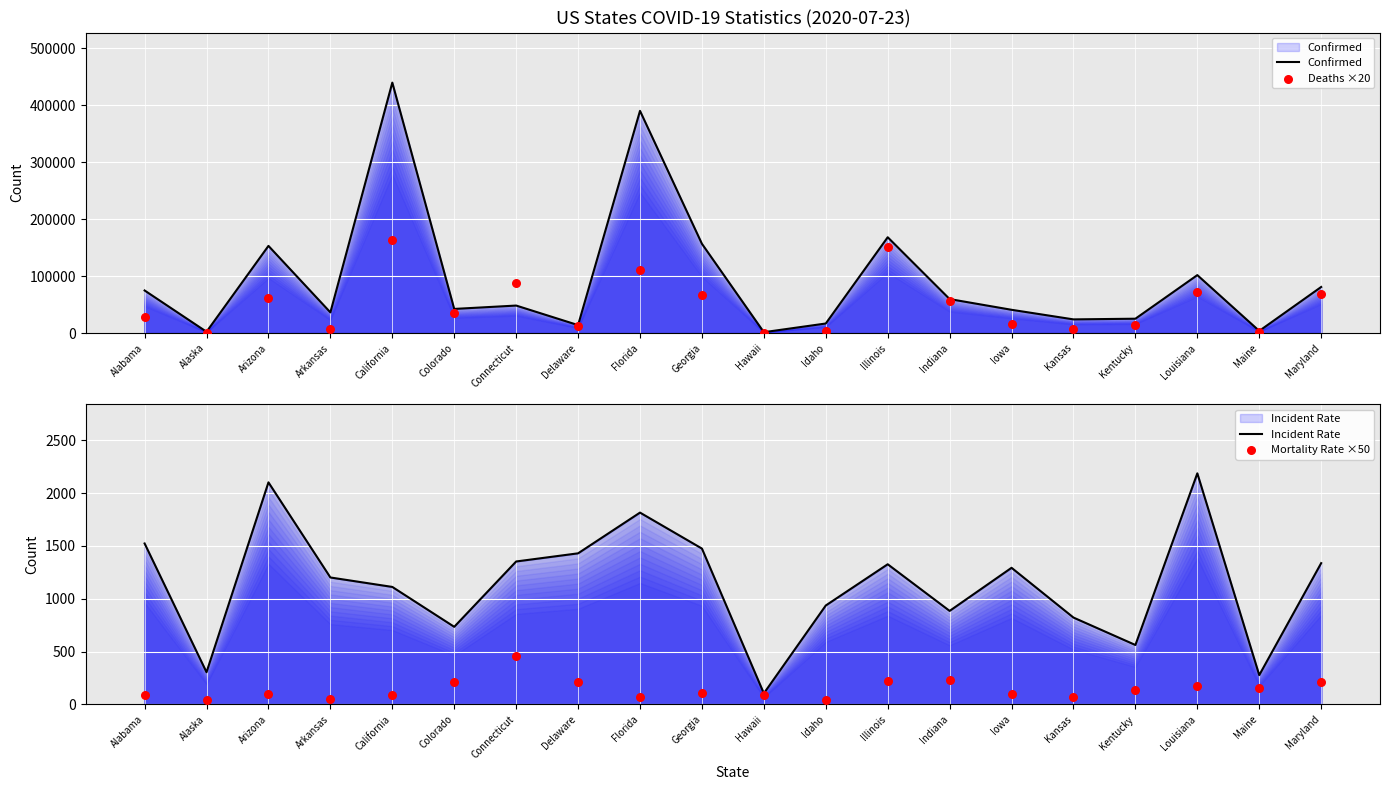

At how many categories does at least one series exceed 156202?

4